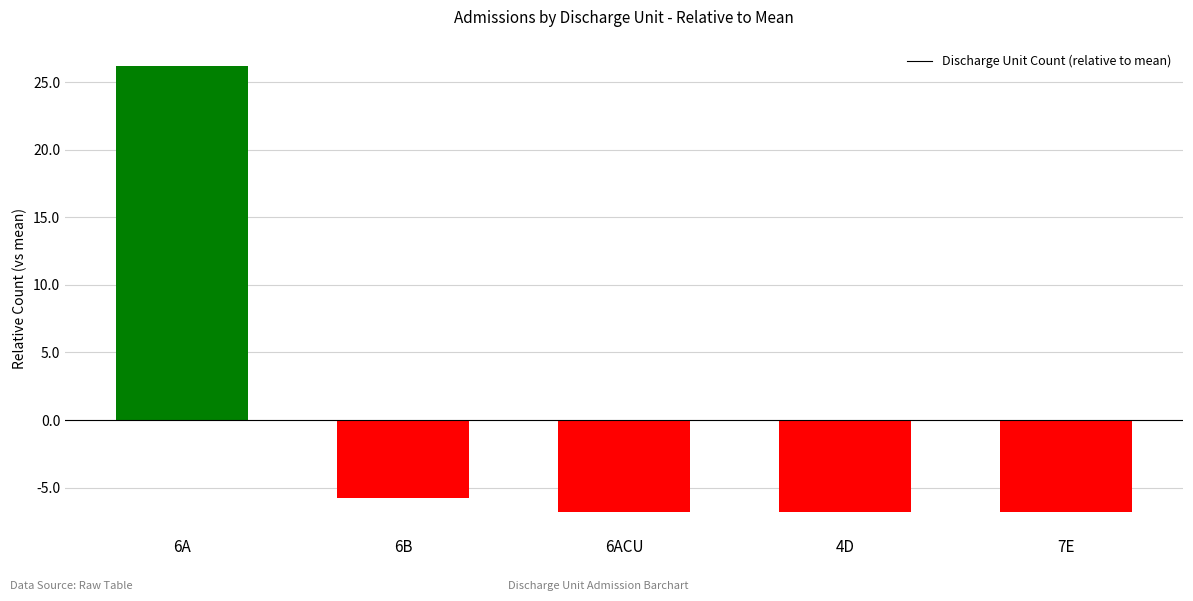

Reading left to right, transcribe all the data shown in this chart.

26.2	-5.8	-6.8	-6.8	-6.8